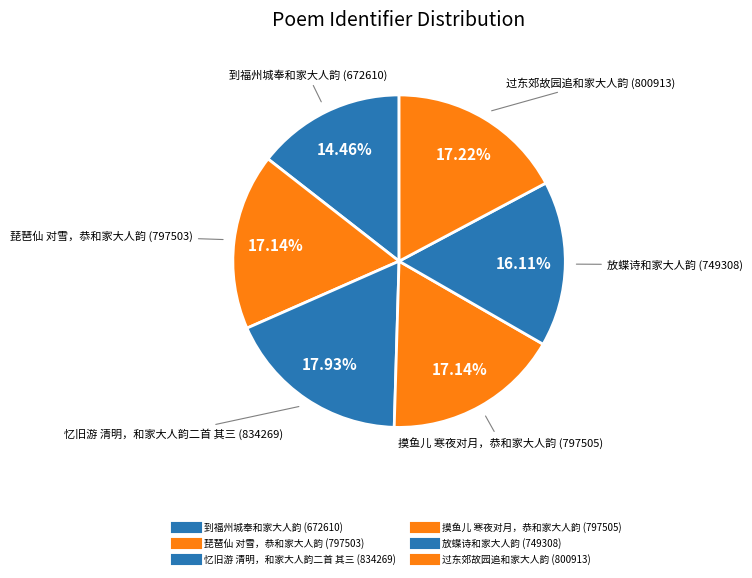

To the nearest percent, what portion does 到福州城奉和家大人韵 represent?

14%